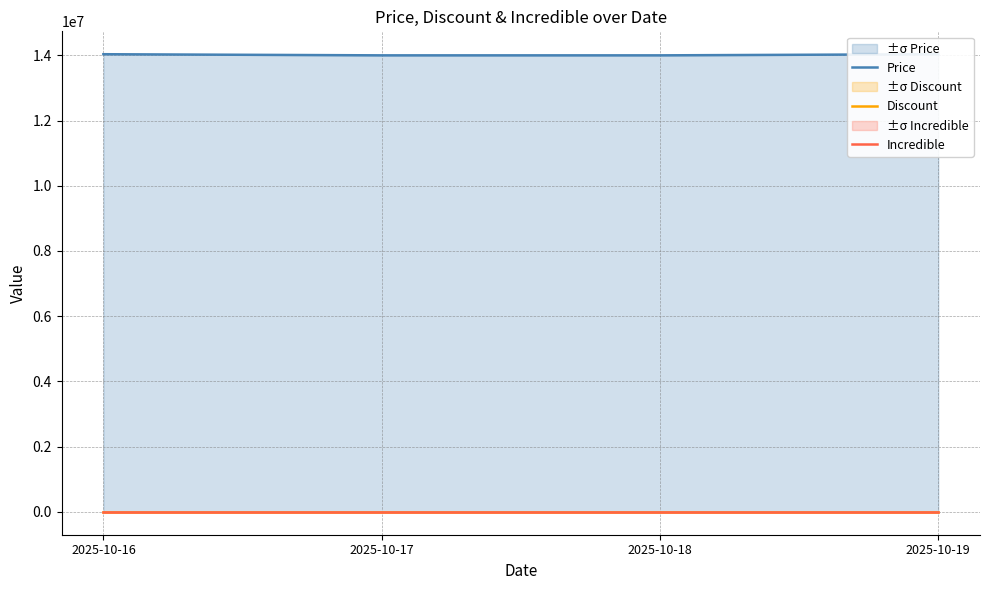

Reading left to right, transcribe all the data shown in this chart.

Price: 2025-10-16=14034810	2025-10-17=14000000	2025-10-18=14000000	2025-10-19=14034810
Discount: 2025-10-16=0	2025-10-17=0	2025-10-18=0	2025-10-19=0
Incredible: 2025-10-16=0	2025-10-17=0	2025-10-18=0	2025-10-19=0